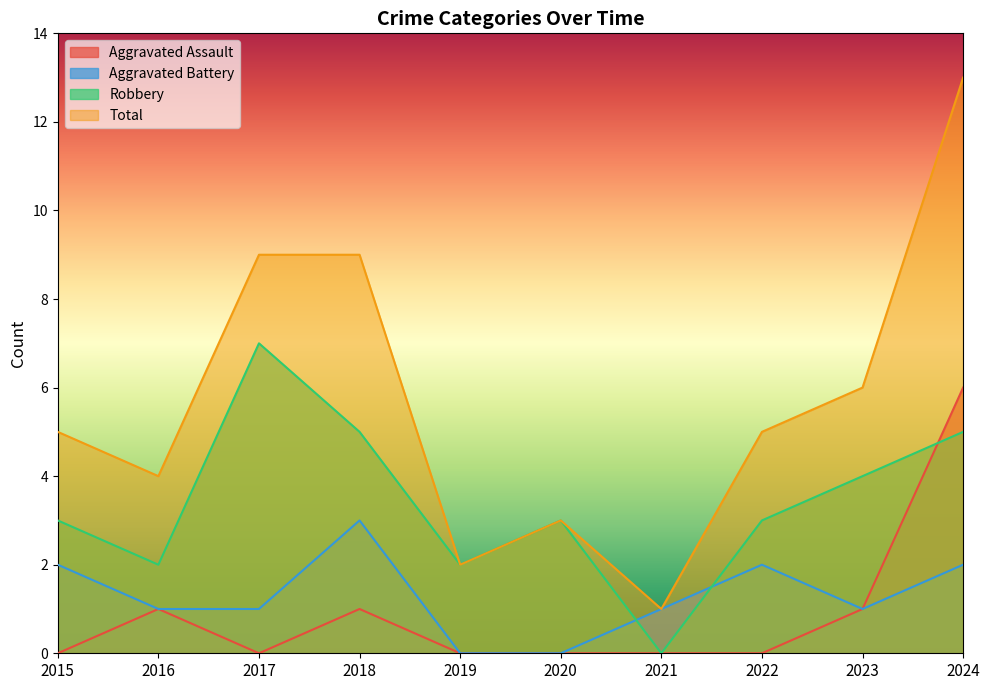

Which category has the highest value across all series?

2024